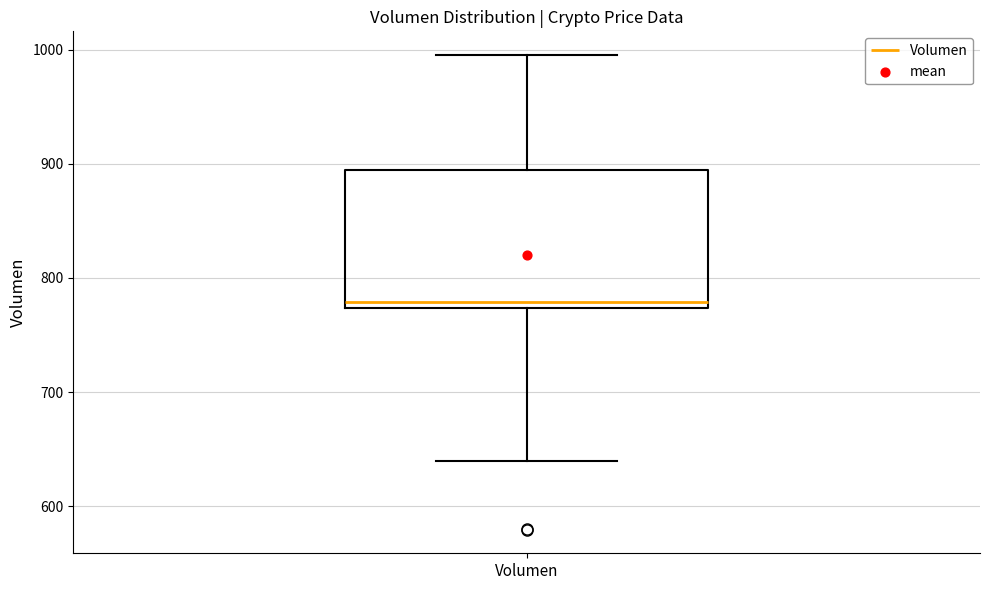

Read this box plot against the y-axis: the position of the median line, the range covered by the box, and the ends of both whiskers. The values are not printed on the chart, so give them approximately, as read against the axis.

median 780, box 770 to 890, whiskers 640 to 1000